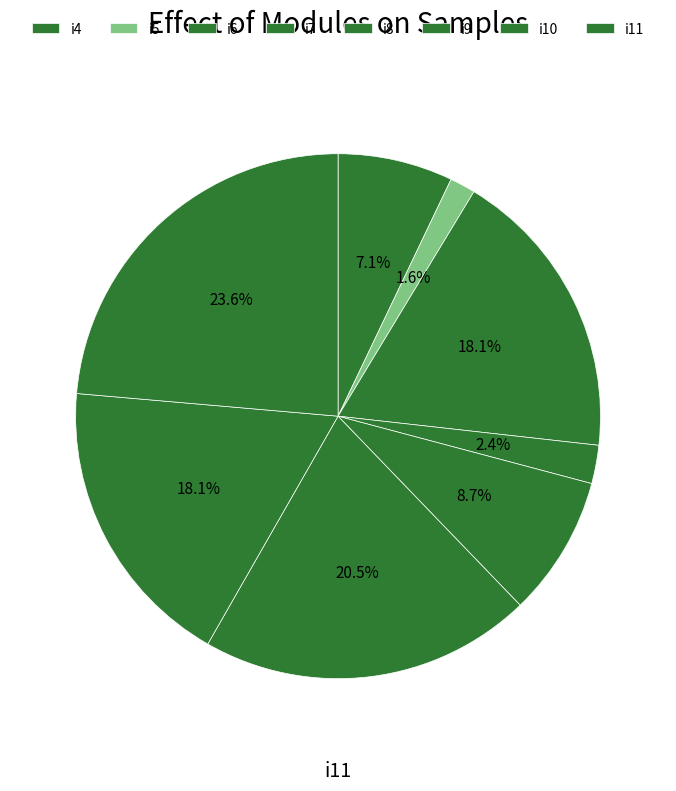

Count the number of slices in the pie.

8